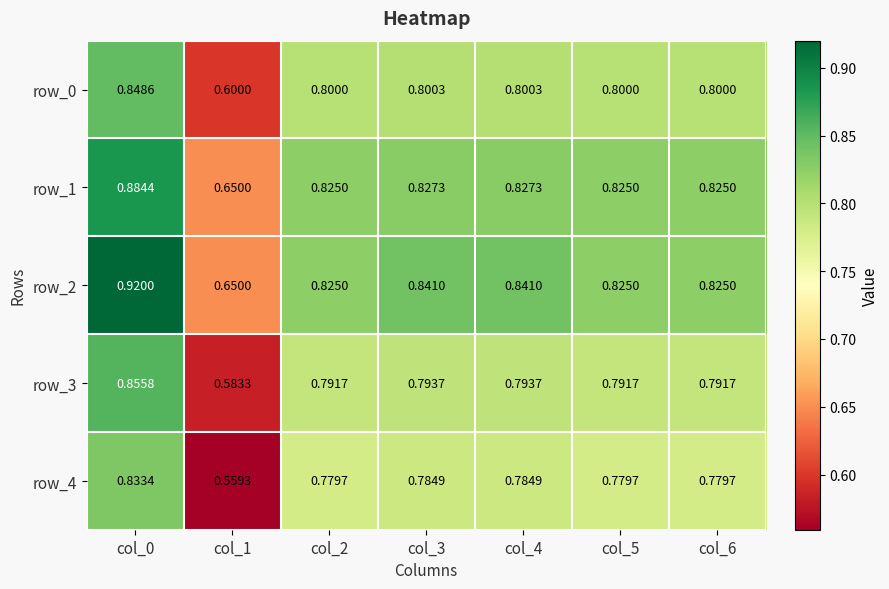

Is the value of row_0 at col_3 greater than the value of row_1 at col_2?

No